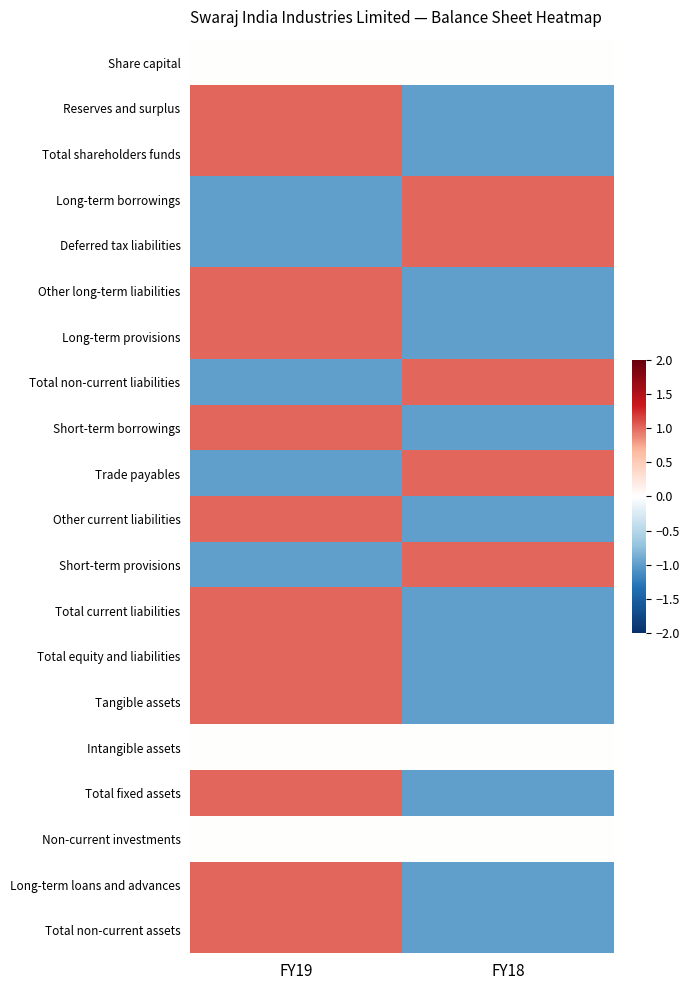

At which category is the sum across all series the highest?

FY19